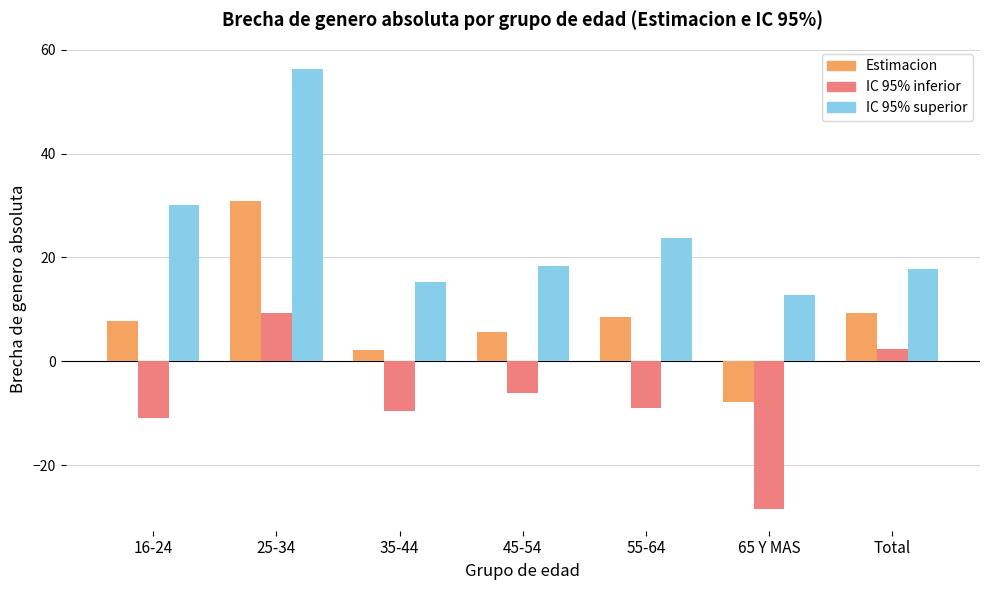

Reading left to right, transcribe all the data shown in this chart.

Estimacion: 16-24=7.8	25-34=30.8	35-44=2.2	45-54=5.6	55-64=8.6	65 Y MAS=-7.9	Total=9.4
IC 95% inferior: 16-24=-10.8	25-34=9.2	35-44=-9.6	45-54=-6.1	55-64=-8.9	65 Y MAS=-28.4	Total=2.5
IC 95% superior: 16-24=30.1	25-34=56.3	35-44=15.3	45-54=18.3	55-64=23.8	65 Y MAS=12.8	Total=17.7